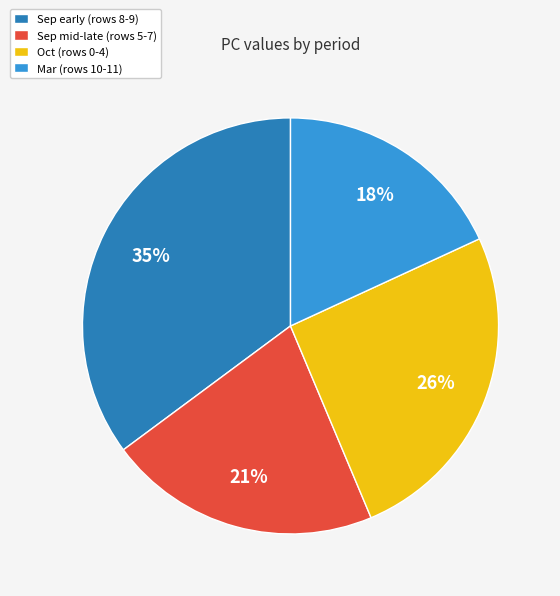

Does any single category account for the majority?

No